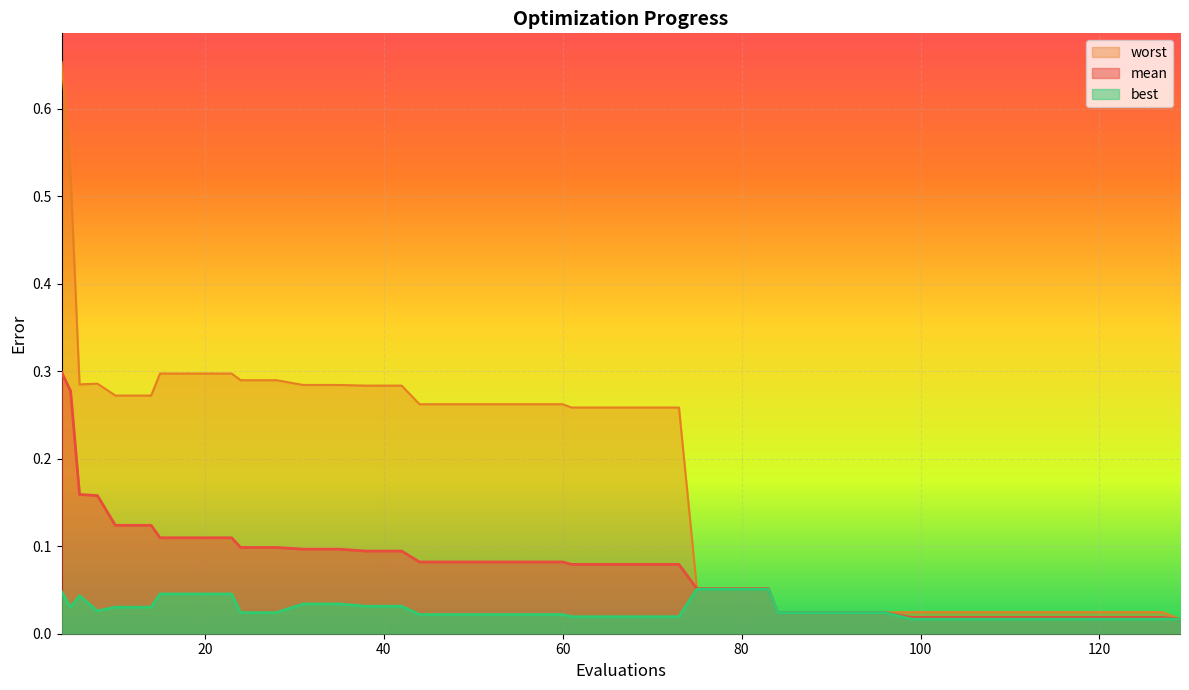

True or false: mean has a value of 0.1 at 31.

False